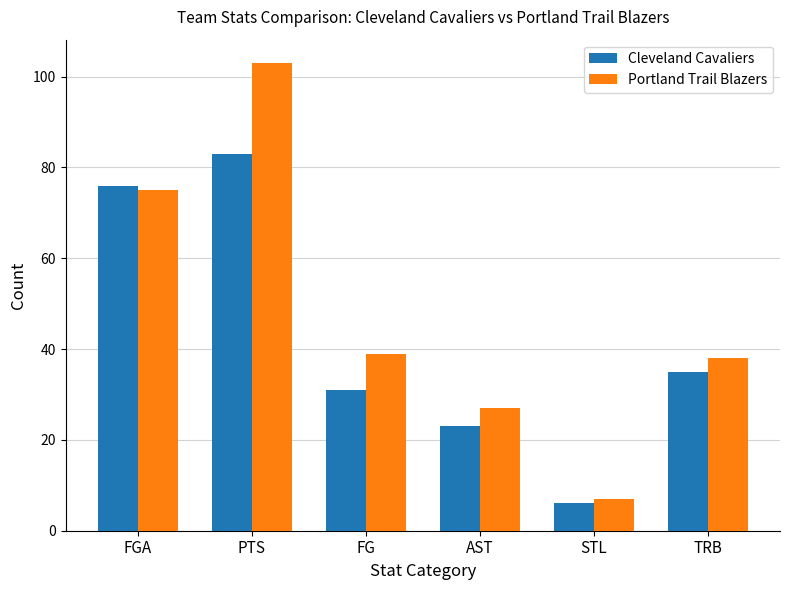

What are all the series names shown in the legend?

Cleveland Cavaliers, Portland Trail Blazers